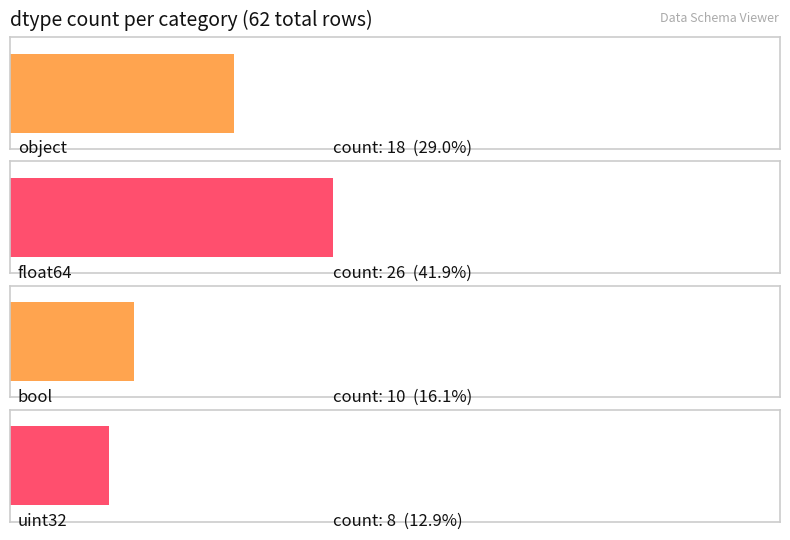

What position from the left is uint32?

4